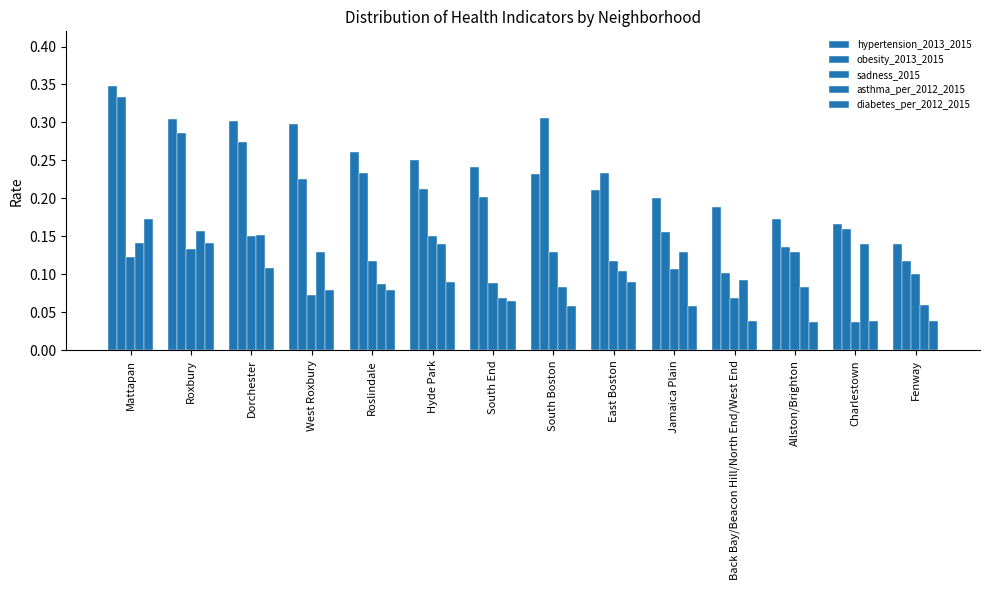

What is the sum of the diabetes_per_2012_2015 values at South End and Roslindale?

0.1